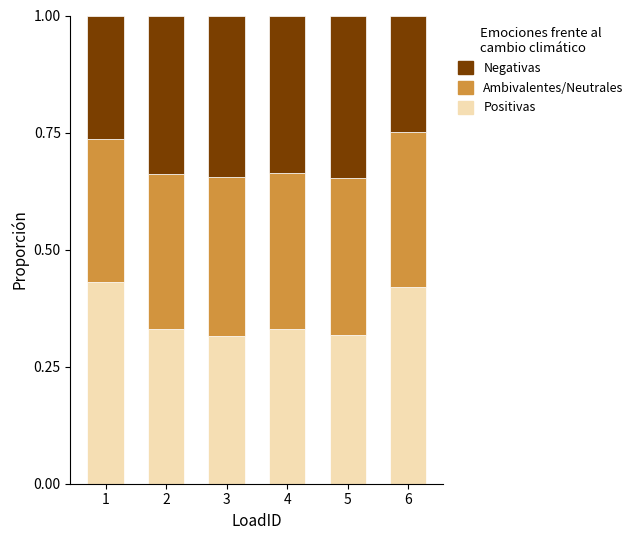

How many Positivas values are between 0 and 1?

6